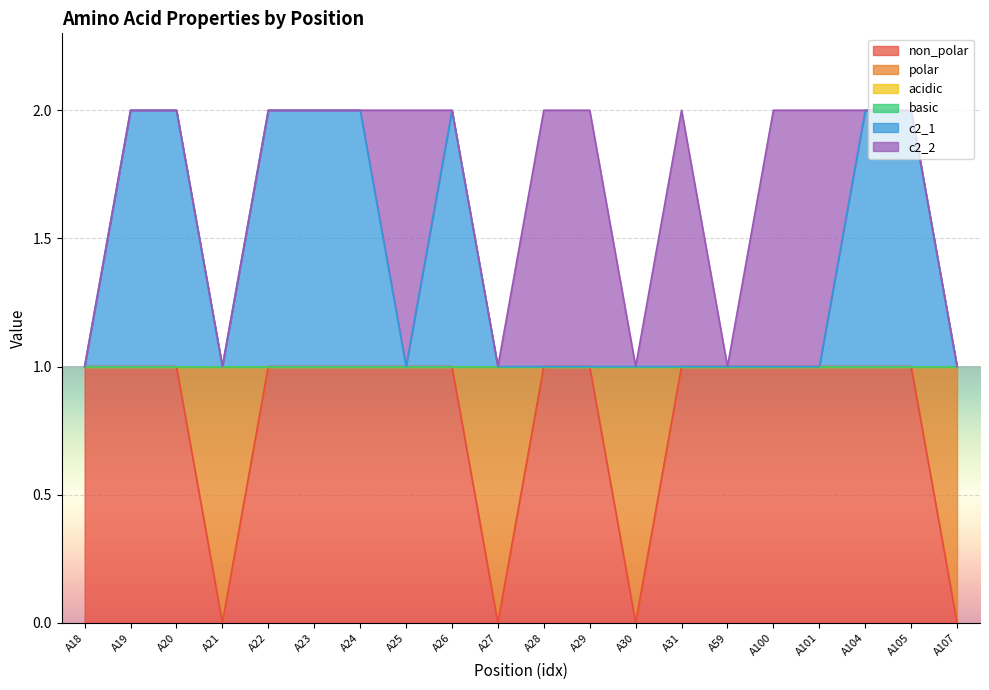

True or false: c2_2 and polar cross at least once.

True